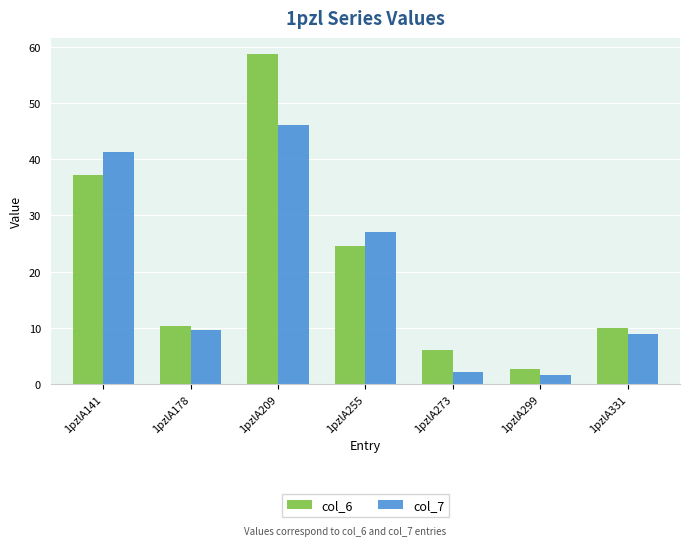

At how many categories does at least one series exceed 35?

2